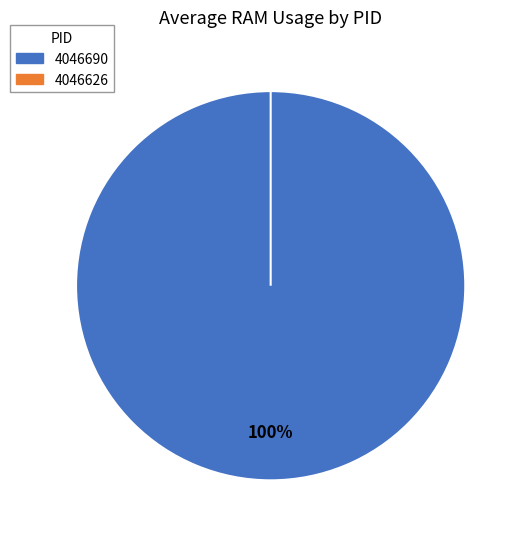

To the nearest percent, what is the combined percentage of 4046626 and 4046690?

100%